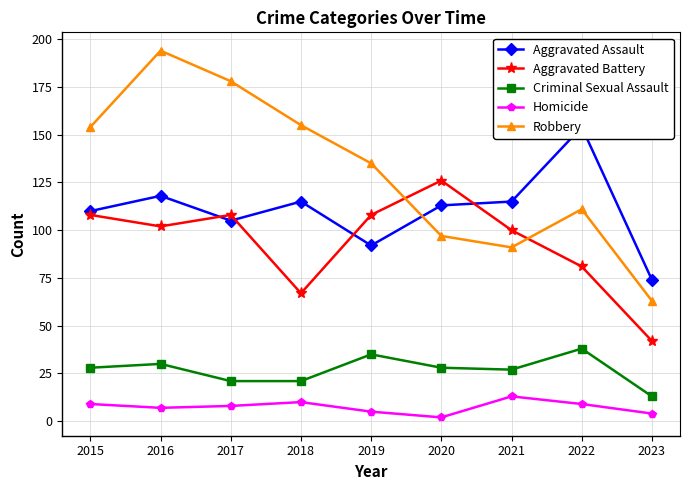

True or false: Criminal Sexual Assault has a value of 43 at 2015.

False